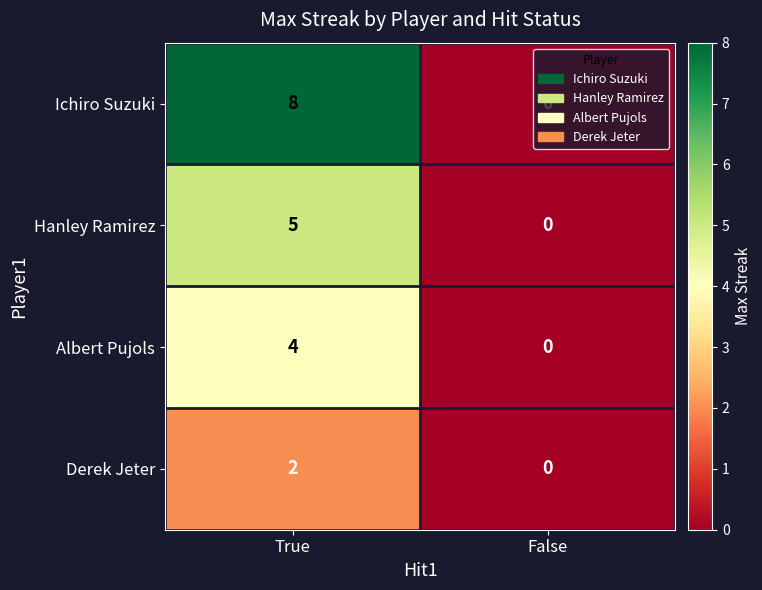

Count the number of data series in this chart.

4